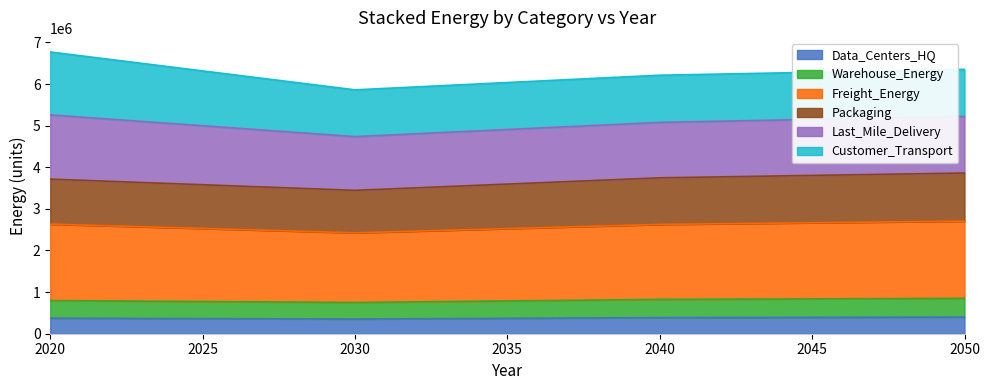

What is the total value across all series at 2050?

6352334.6